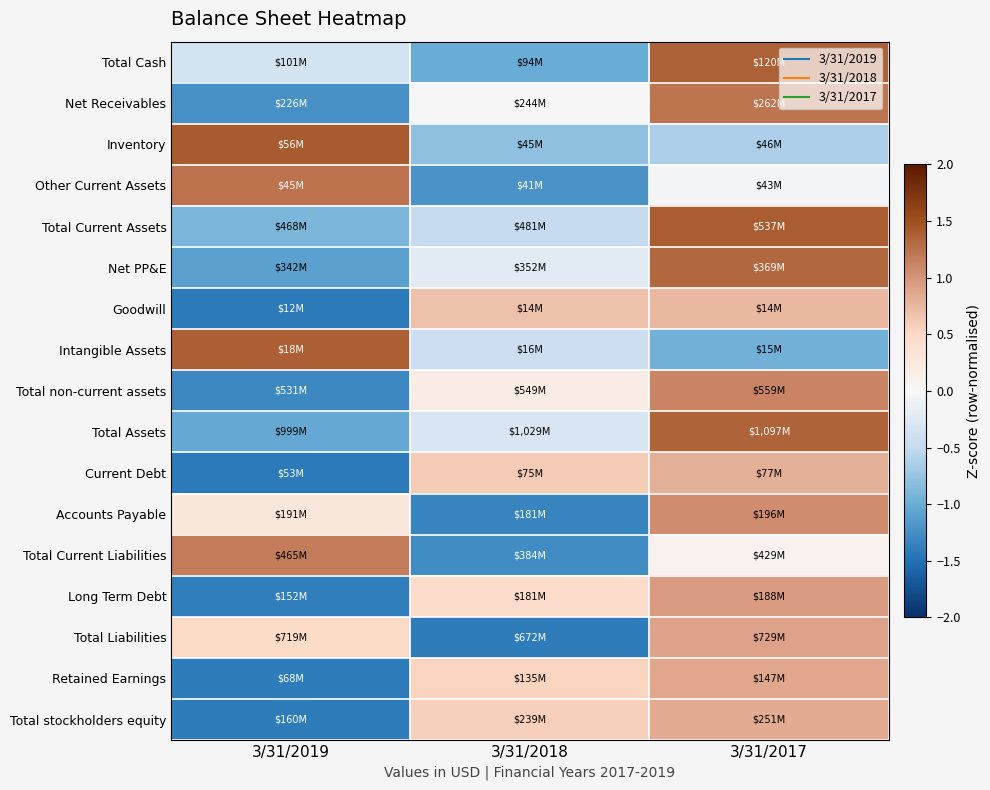

Between 3/31/2017 and 3/31/2019, which is larger?

3/31/2017